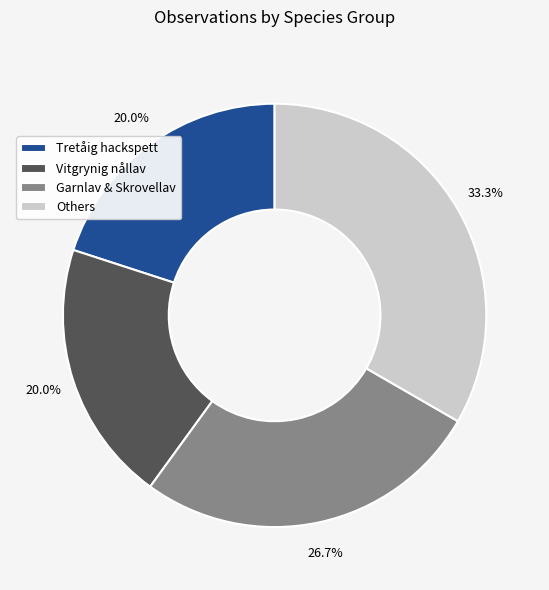

Which category has the biggest portion of the pie?

Others